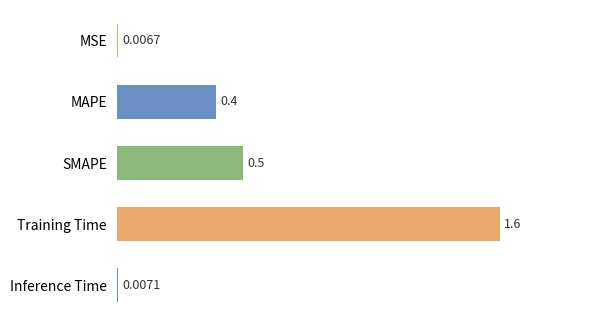

Between Inference Time and MSE, which is larger?

Inference Time